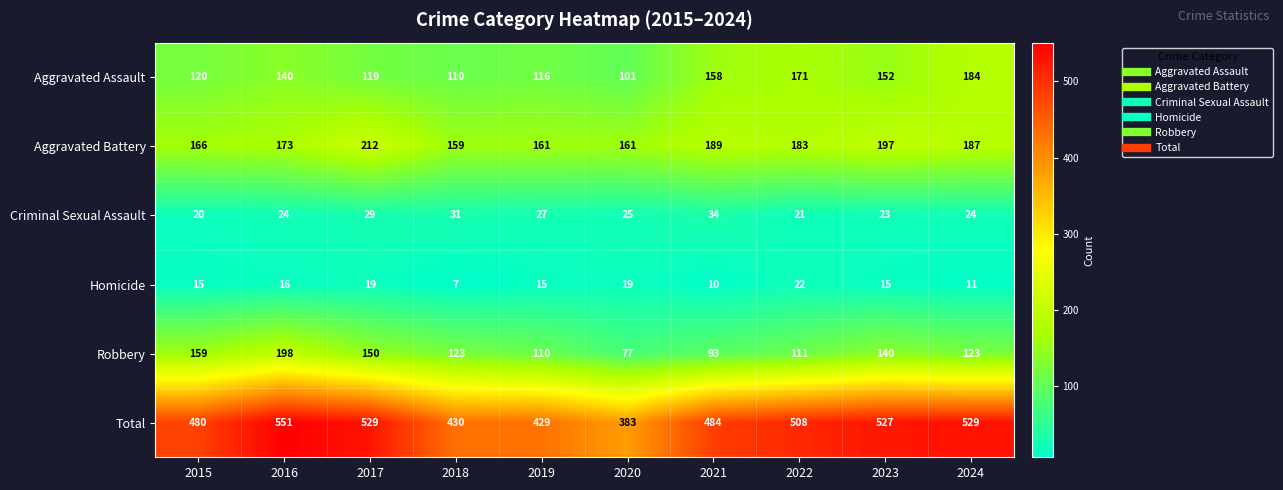

What is the difference between the Total values at 2017 and 2015?

49